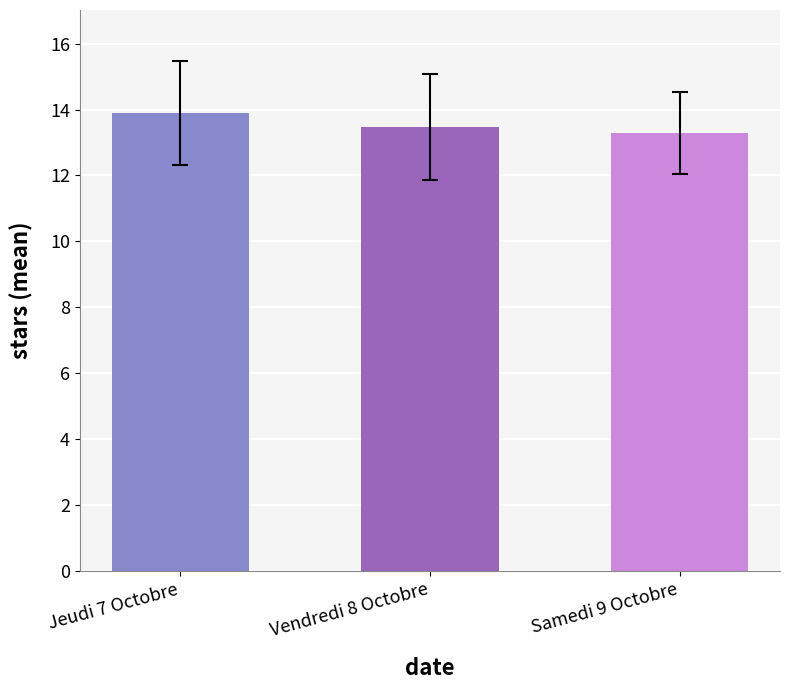

What is the difference between the values at Samedi 9 Octobre and Jeudi 7 Octobre?

0.6